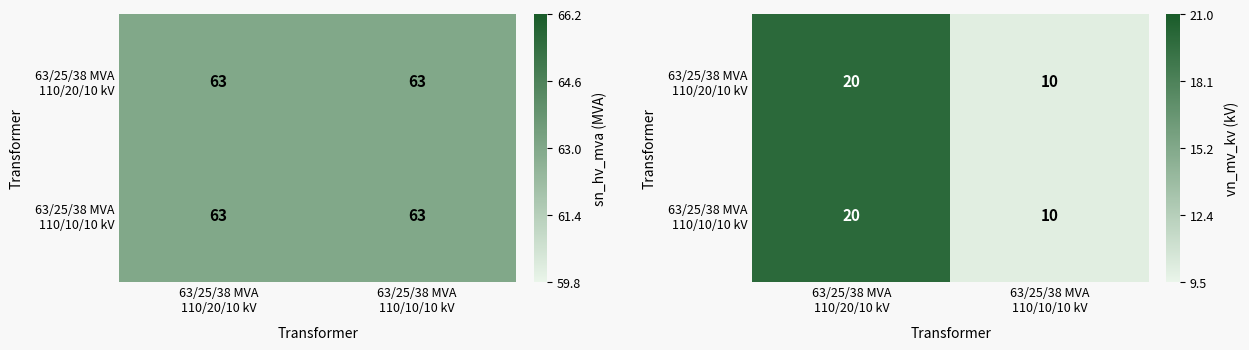

Rank the series by their maximum value, from lowest to highest.

63/25/38 MVA 110/20/10 kV, 63/25/38 MVA 110/10/10 kV